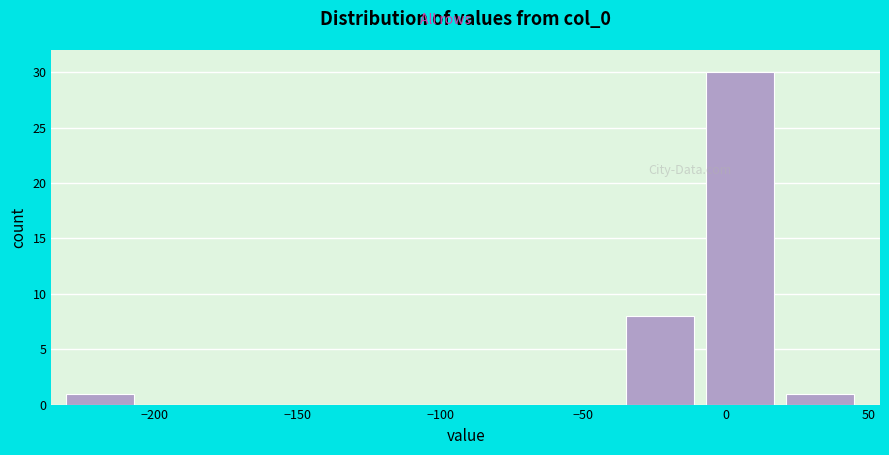

Reading left to right, list every bar in this chart as the range it spans on the x-axis followed by its height. Neither the bar edges nor the heights are printed on the chart, so give them approximately, as read against the axes.

-230 to -205: 1
-205 to -175: 0
-175 to -145: 0
-145 to -120: 0
-120 to -90: 0
-90 to -65: 0
-65 to -35: 0
-35 to -5: 8
-5 to 20: 30
20 to 50: 1